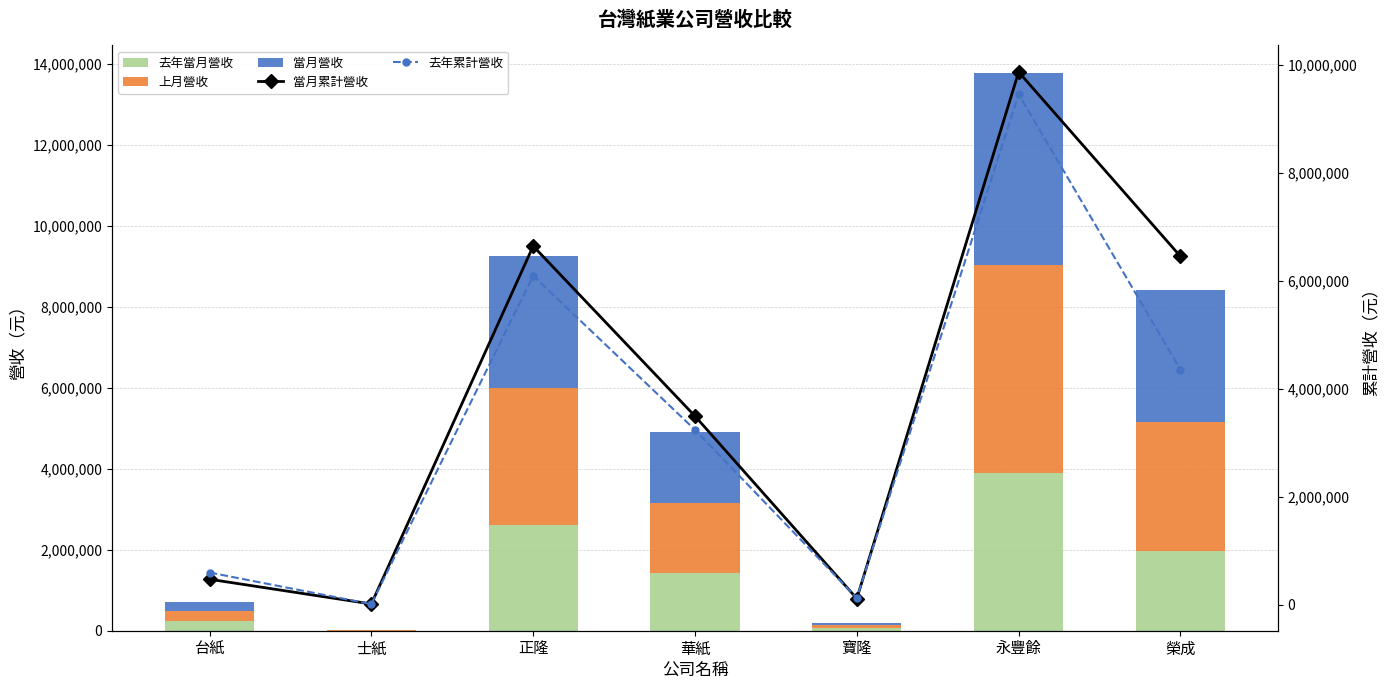

What is the value of the 當月累計營收 bar at the 1st from the left?

471503